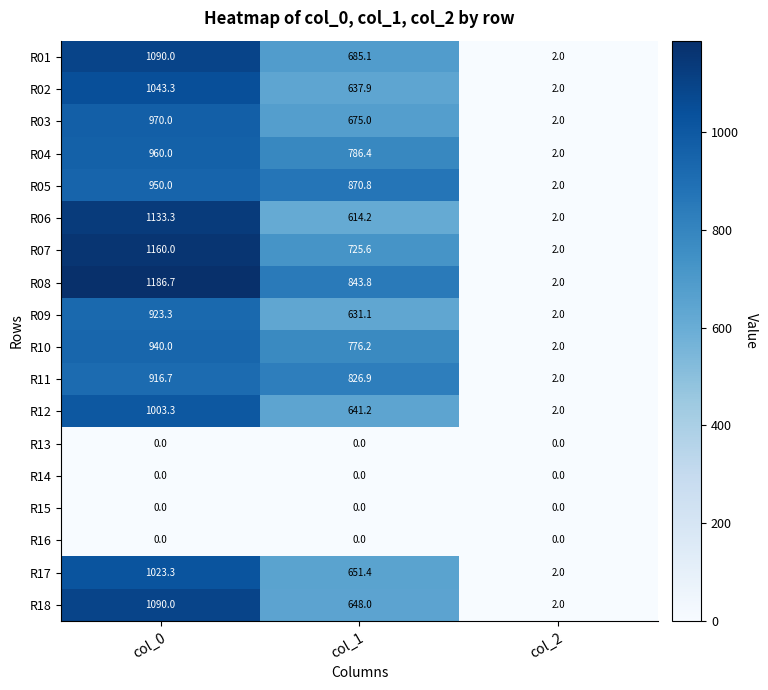

What is the difference between the R17 values at col_0 and col_1?

371.9